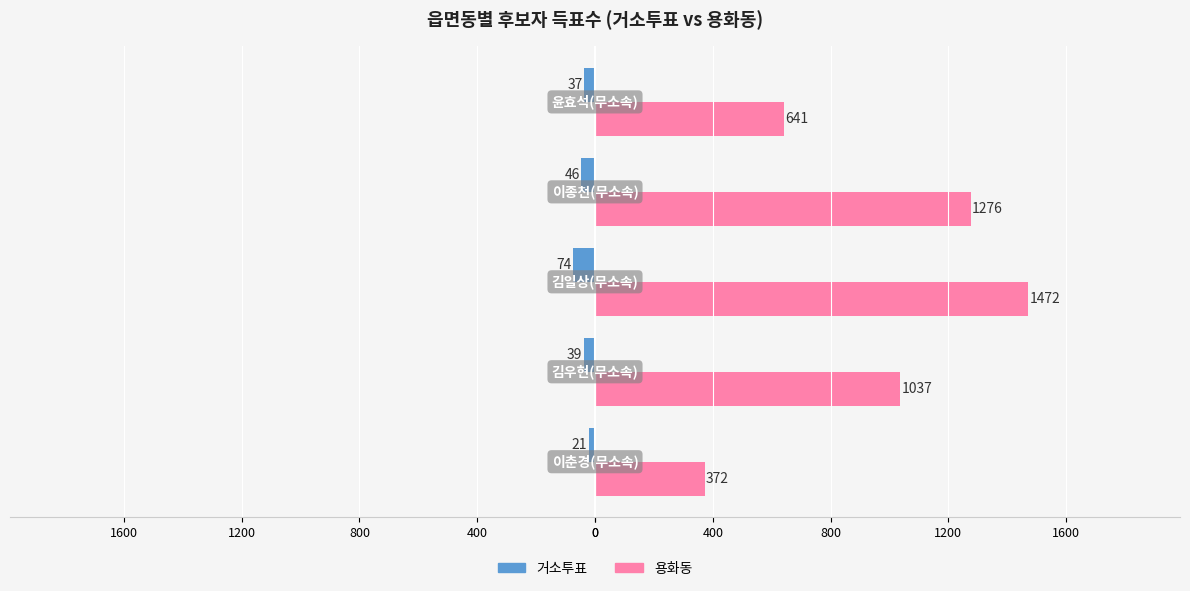

What are all the series names shown in the legend?

거소투표, 용화동